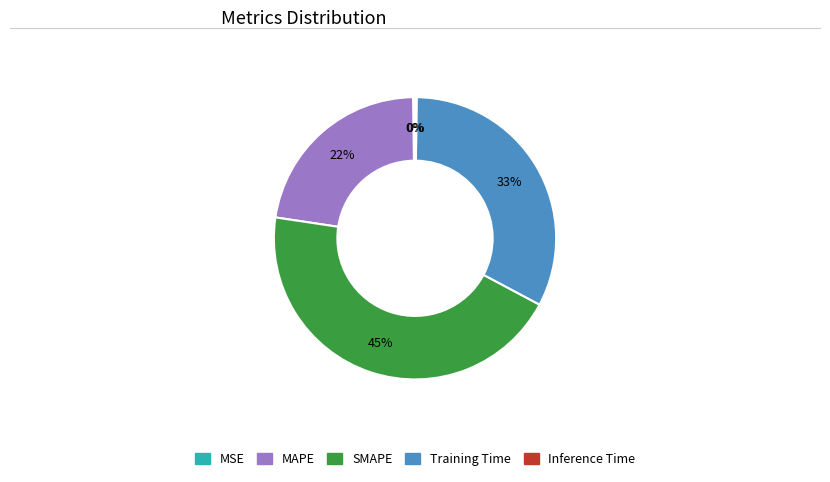

Which slice is the largest?

SMAPE